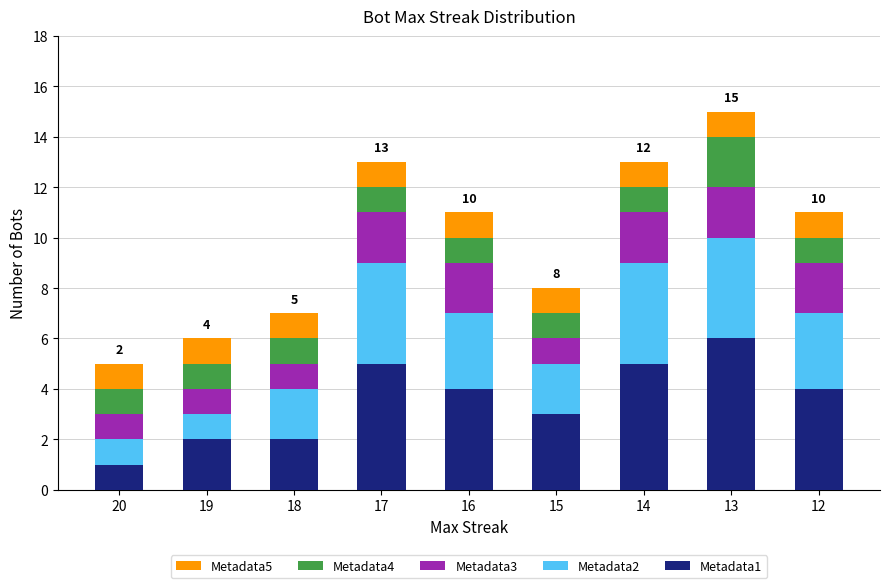

At which category is the sum across all series the highest?

13